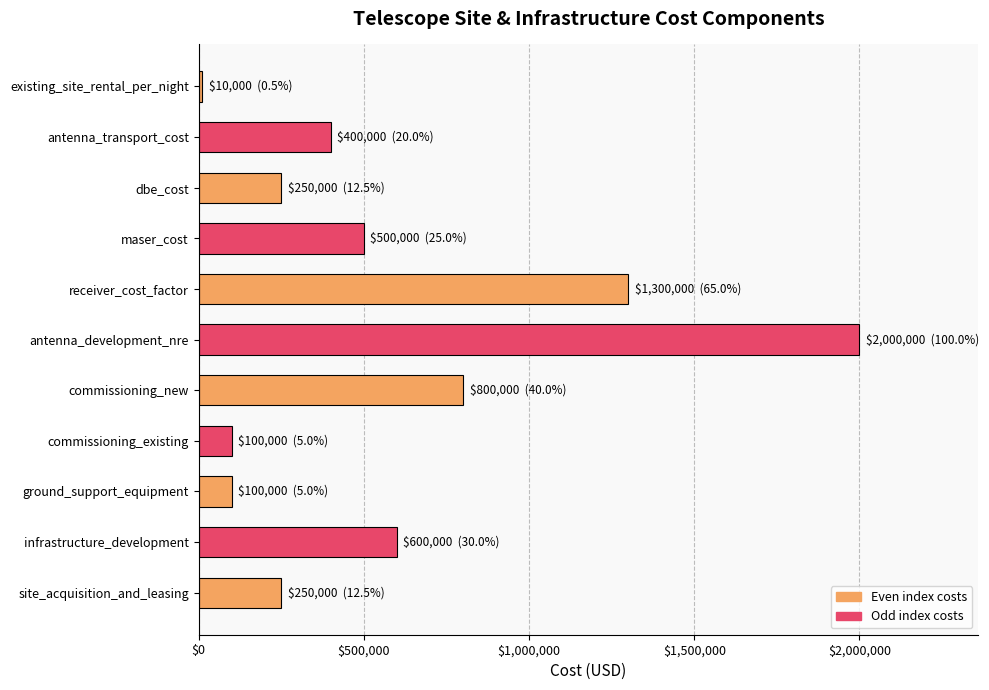

At which category does the chart reach its peak across all series?

antenna_development_nre